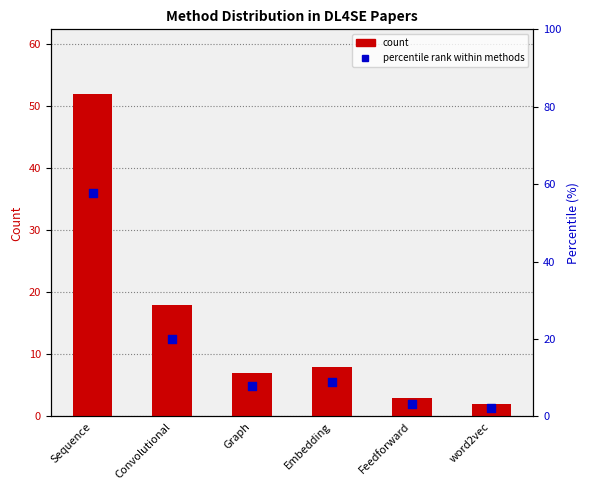

At how many categories does at least one series exceed 13?

2